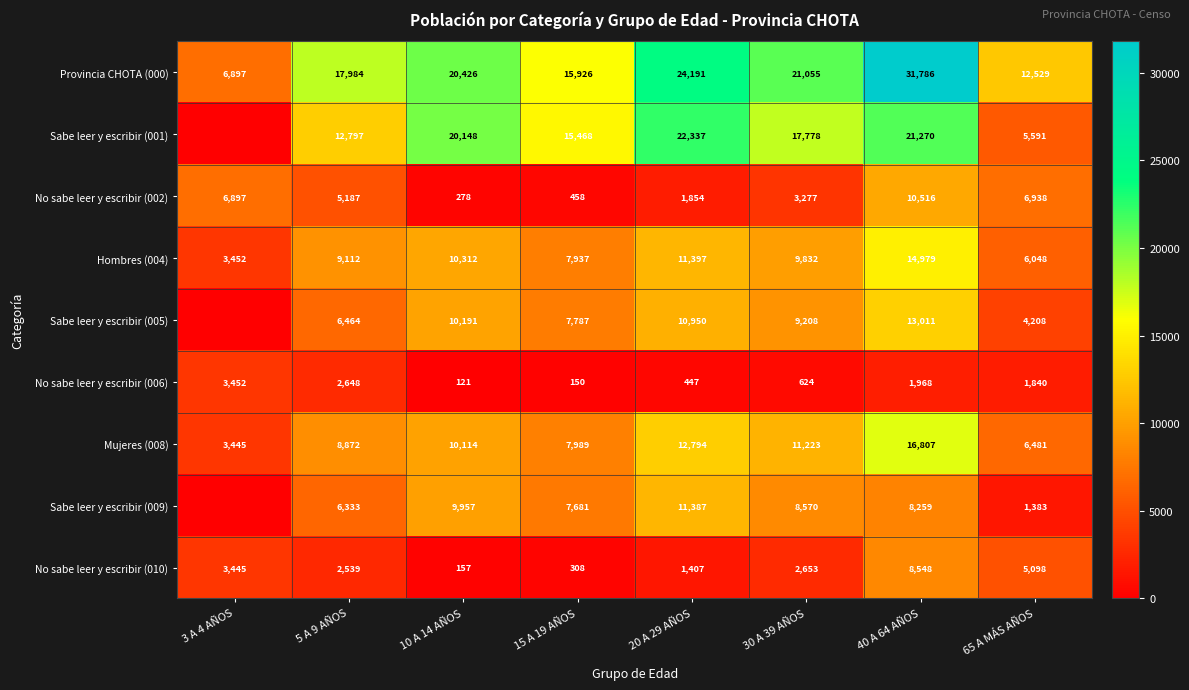

Where is Hombres (004) nearest to the value 9215?

5 A 9 AÑOS